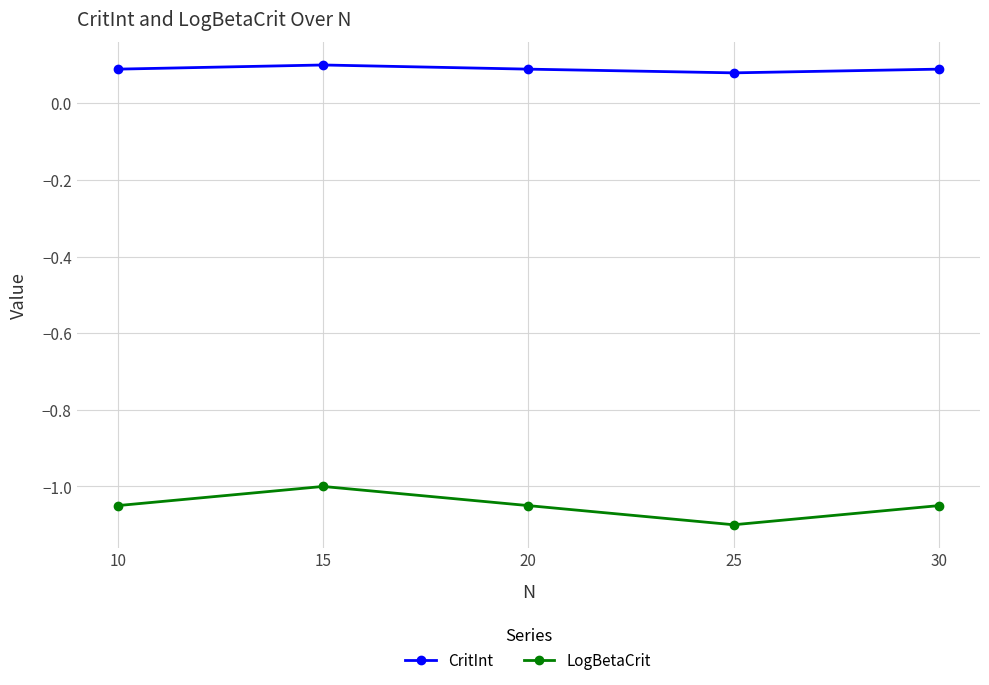

What is the sum of all CritInt values?

0.4